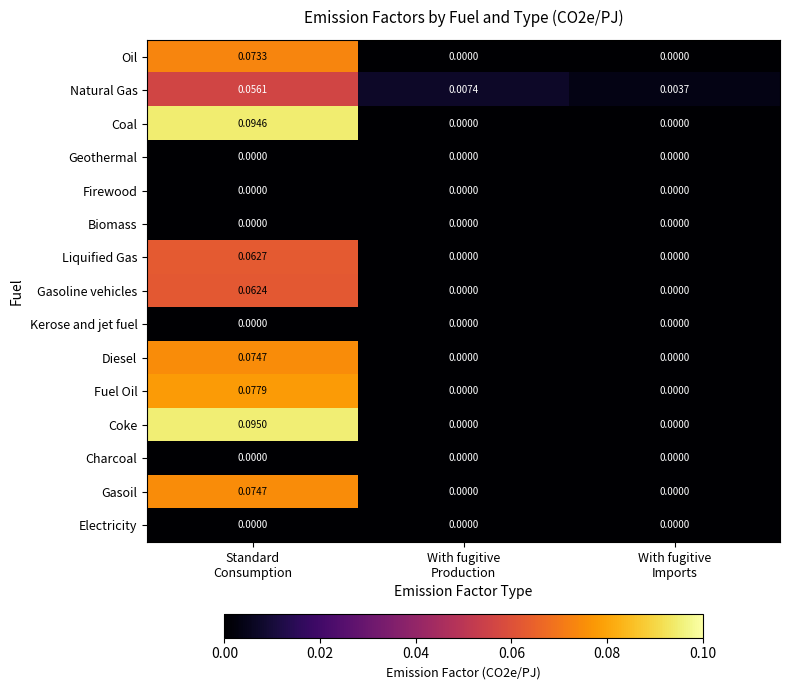

Which series has the largest total across all categories?

Coke